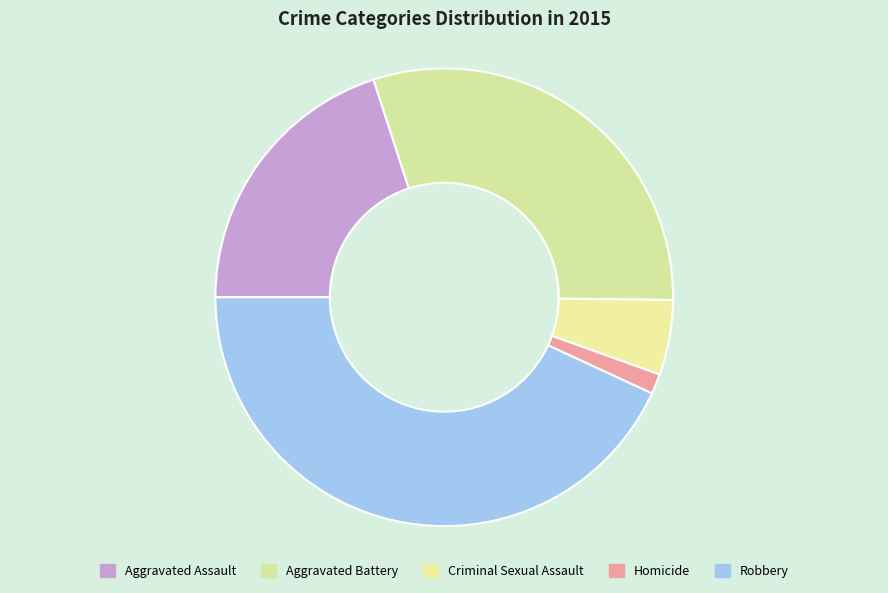

Between Aggravated Battery and Homicide, which is larger?

Aggravated Battery